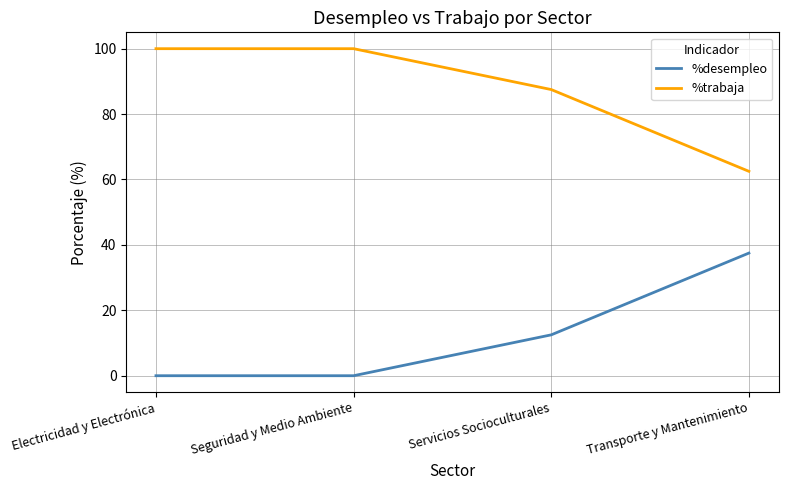

What position from the right is Seguridad y Medio Ambiente?

3